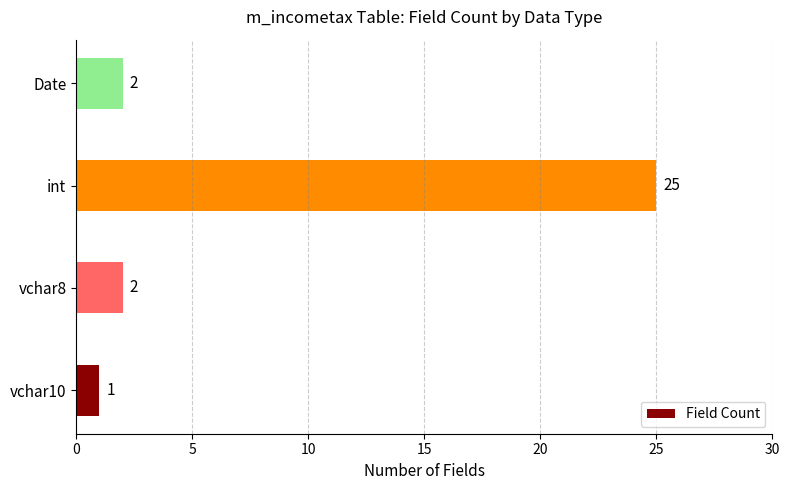

What is the difference between the values at int and Date?

23